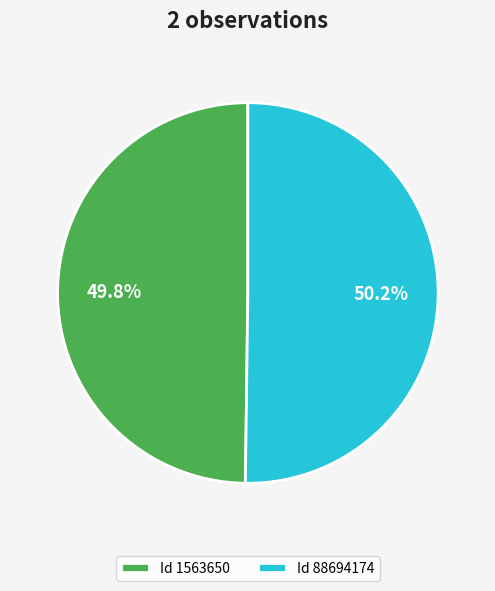

Combined, what portion of the pie is Id 88694174 and Id 1563650?

100.0%